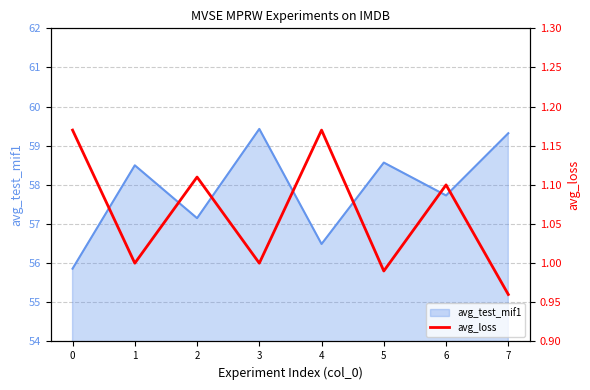

What is the change in value from 3 to 4?

+0.2